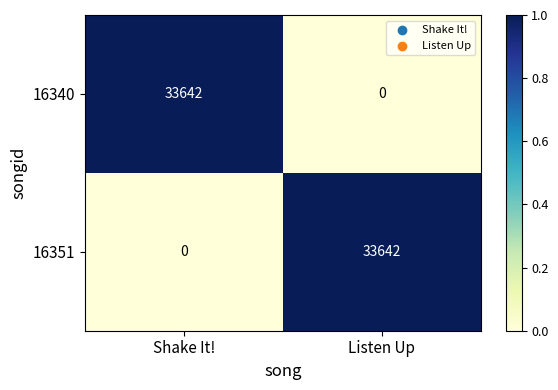

At Shake It!, list the series in order from largest to smallest.

16340, 16351